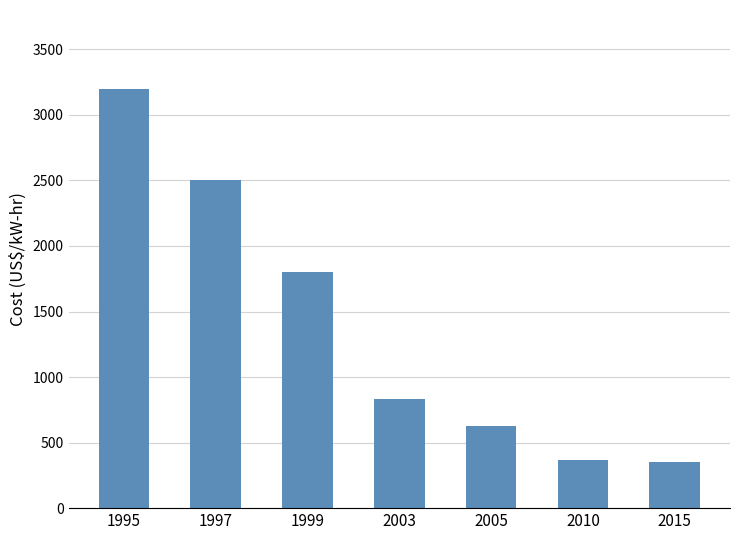

What is the change in value from 2003 to 2010?

-460